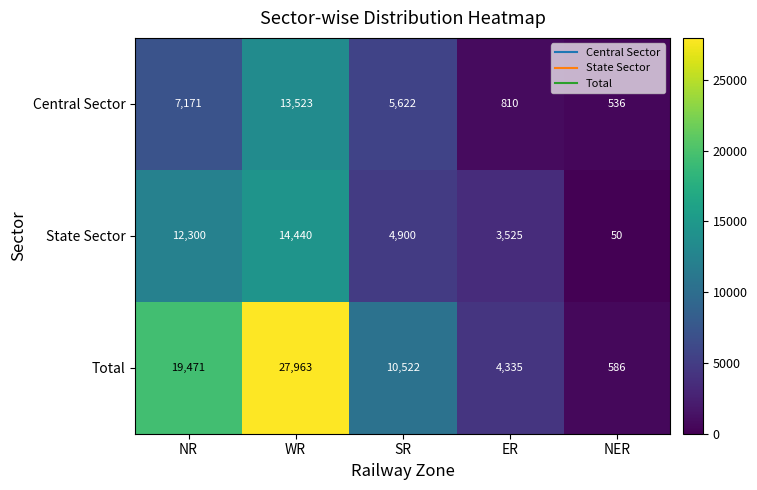

At which category is the sum across all series the highest?

WR